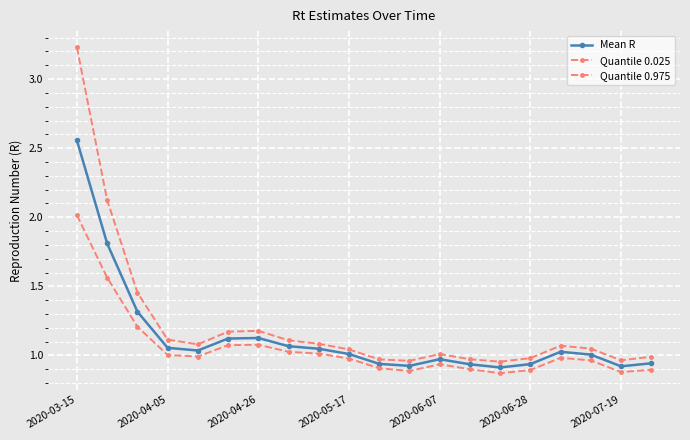

Does the chart have visible grid lines?

Yes